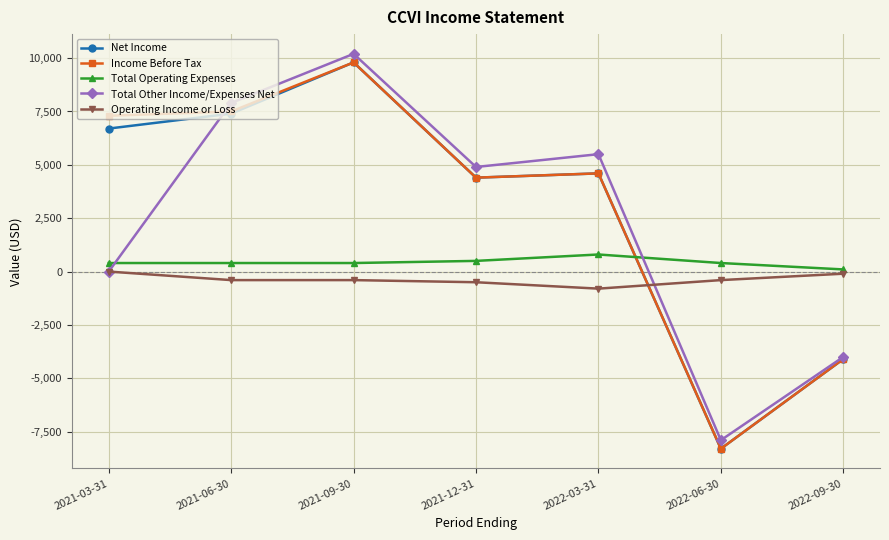

How many data points in Operating Income or Loss are less than -400?

2